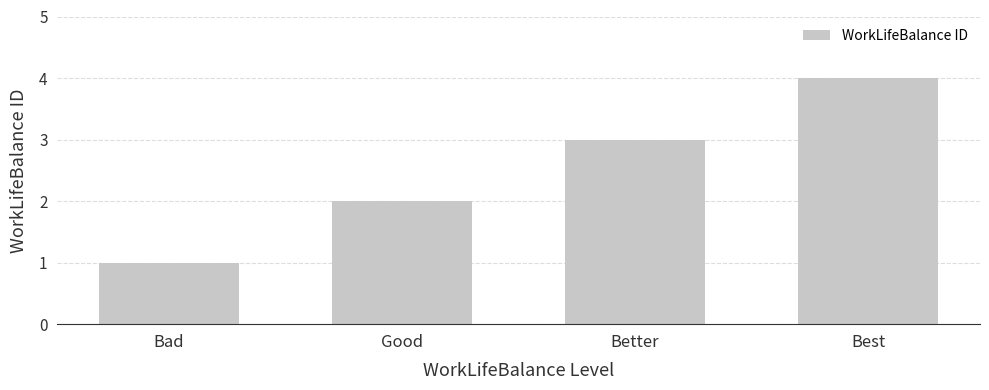

Reading right to left, transcribe all the data shown in this chart.

4	3	2	1